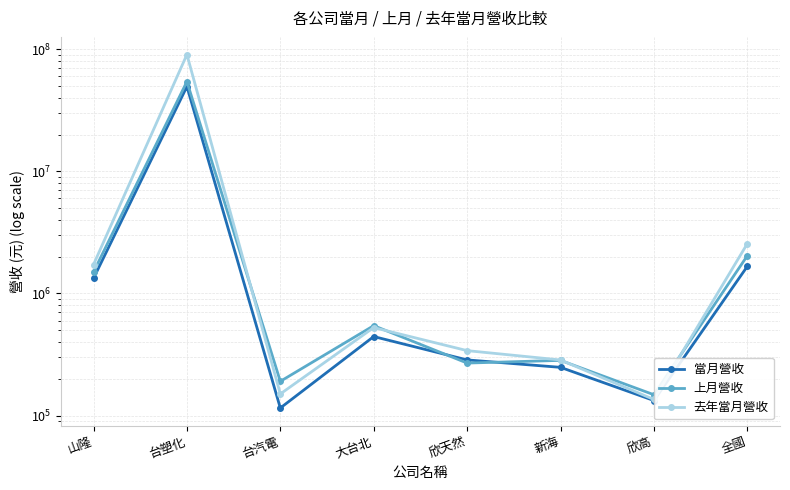

What is the label of the 4th point from the left?

大台北